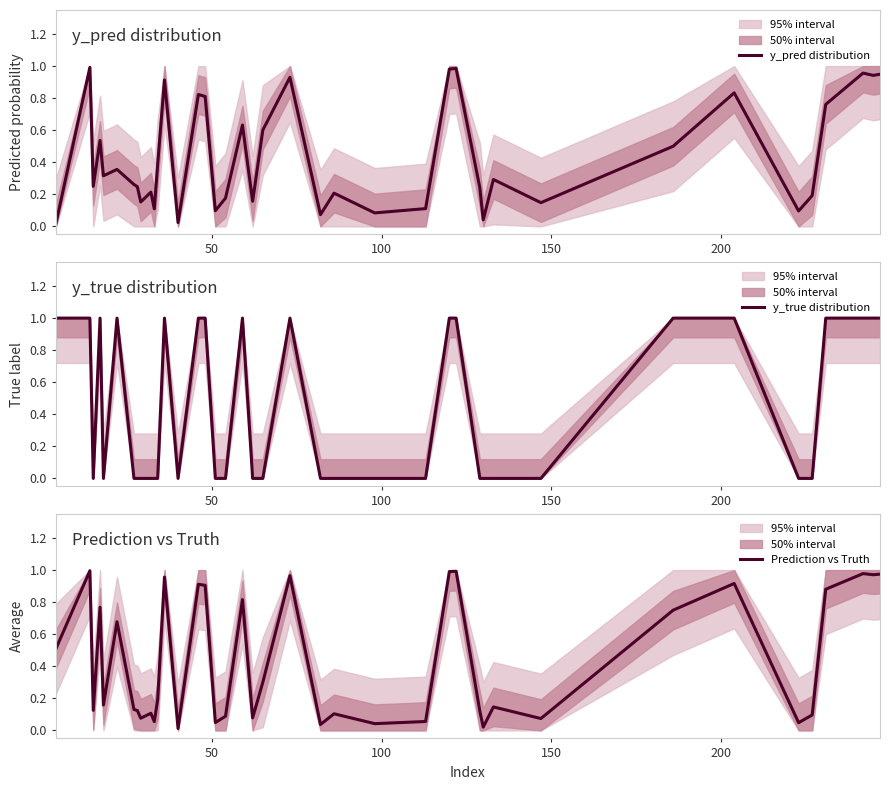

Which series ends up on top after the final intersection of y_true distribution and Prediction vs Truth?

y_true distribution